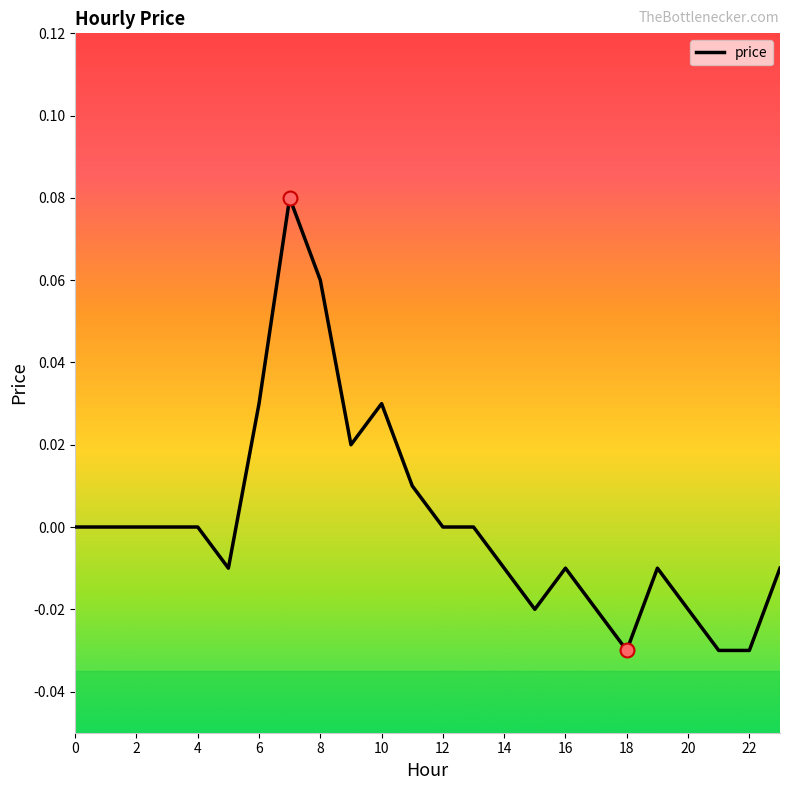

How many series are shown in this chart?

1